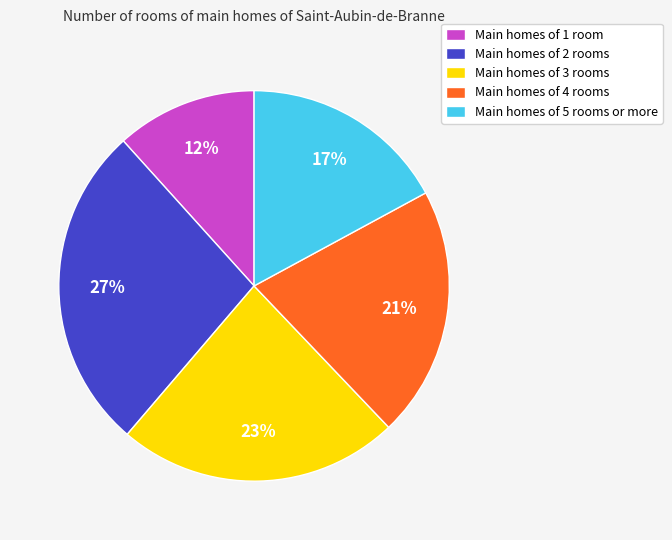

To the nearest percent, what is the average slice percentage?

20%